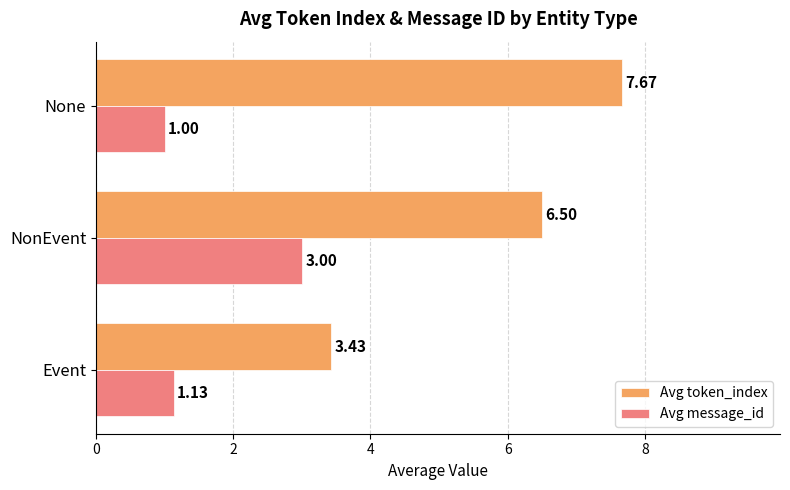

What is the maximum value shown in the chart?

7.7